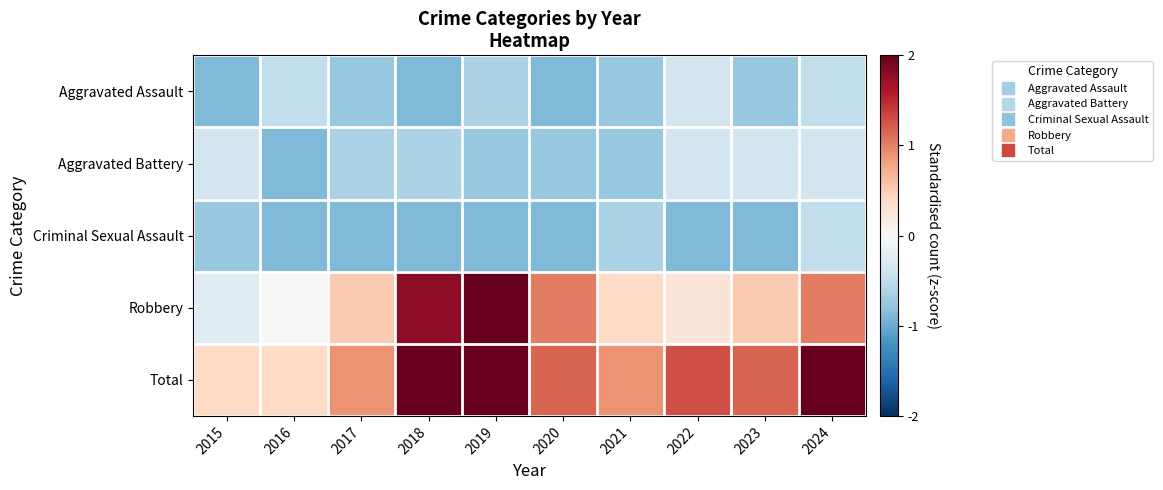

What is the maximum value shown in the chart?

2.7